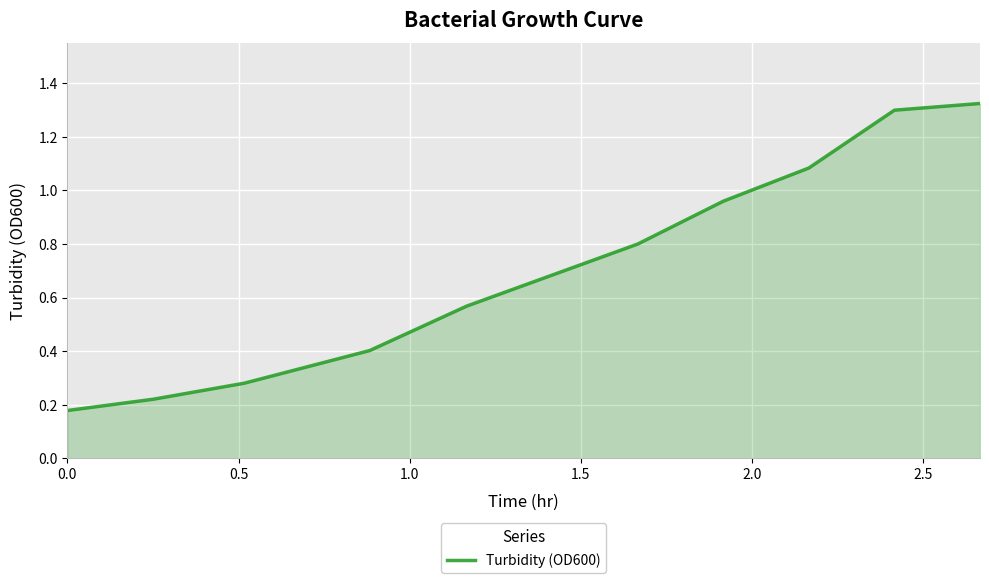

What is the smallest value displayed?

0.2